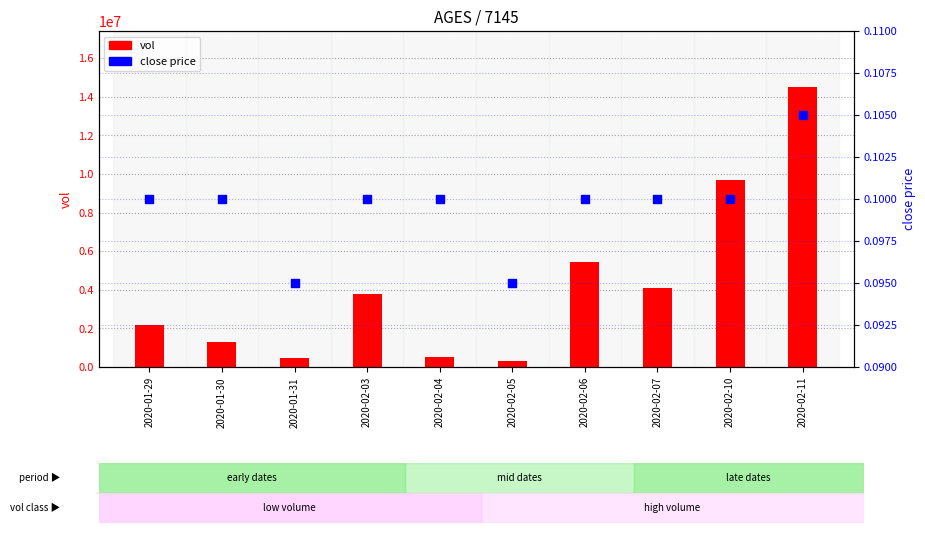

Which series has the largest total across all categories?

vol (bar)